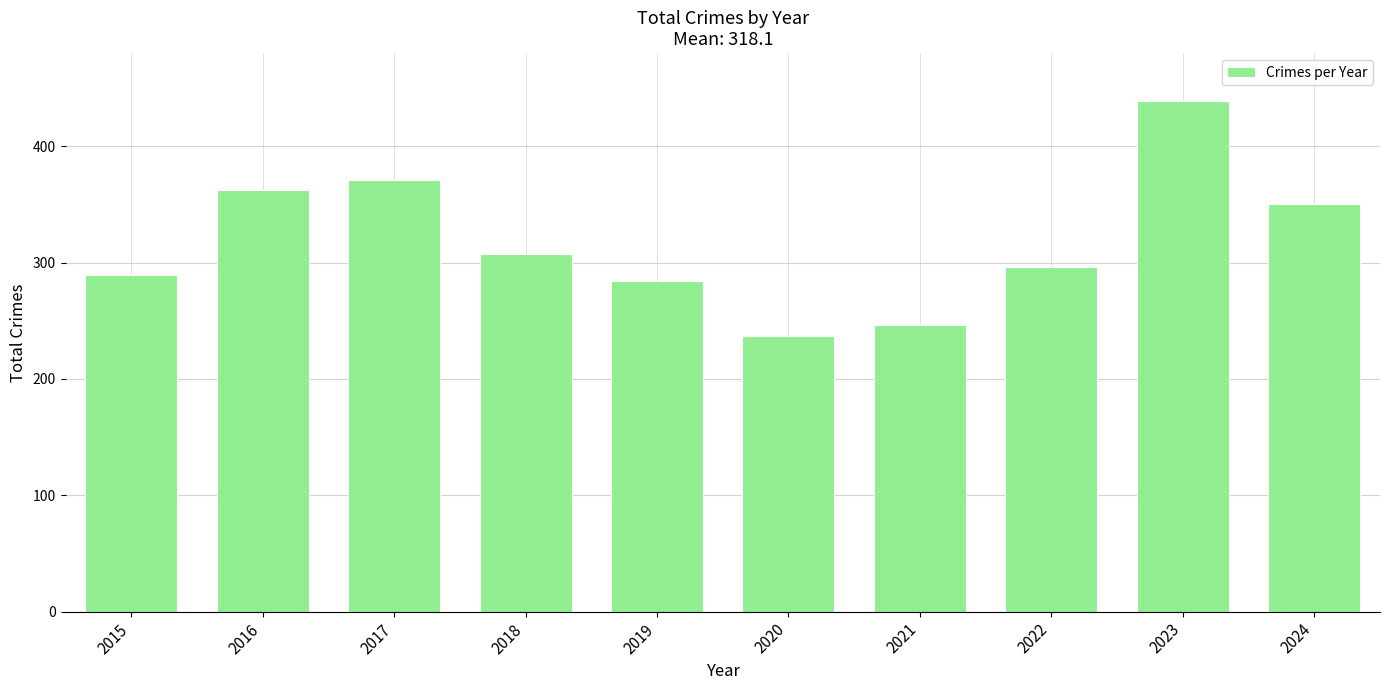

Reading left to right, what are all the values shown in this chart?

289	362	371	307	284	237	246	296	439	350